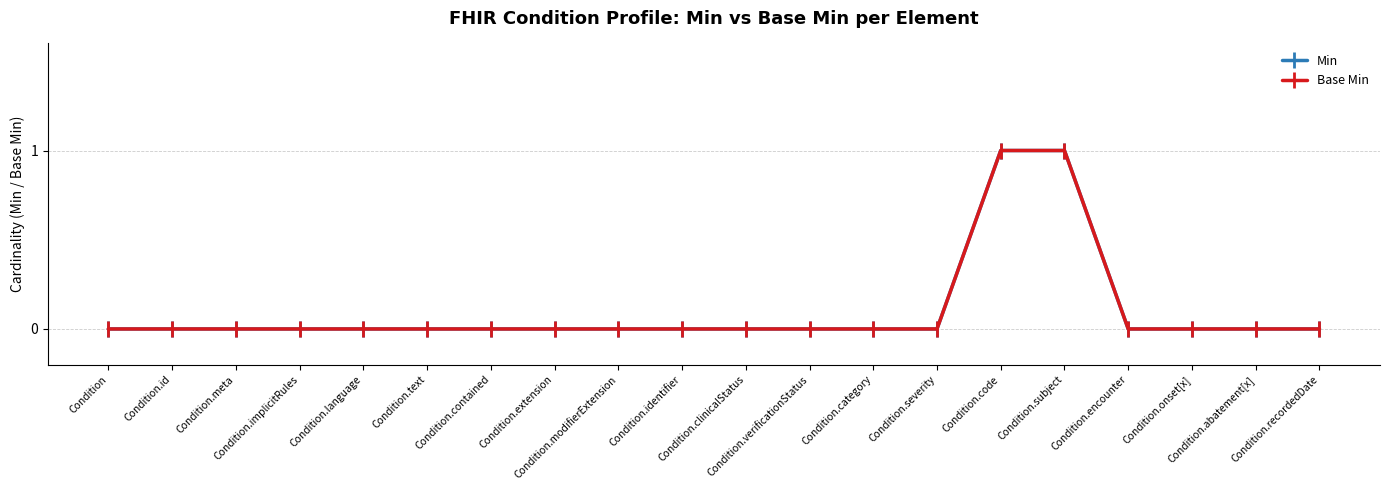

True or false: Base Min and Min cross at least once.

False